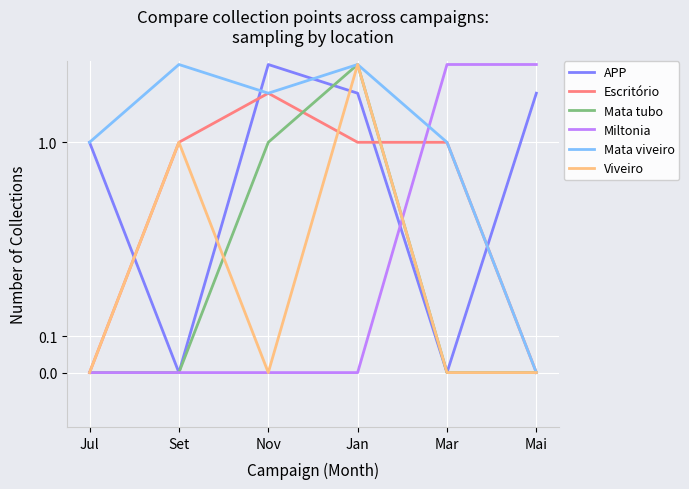

What is the total value across all series at Mar?

5